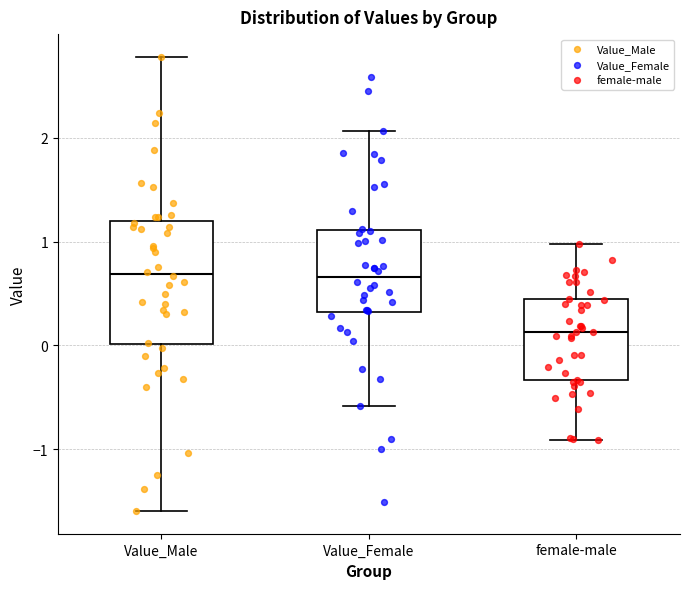

Reading left to right, read every box against the y-axis: the position of its median line, the range the box covers, and the ends of its whiskers. The values are not printed on the chart, so give them approximately, as read against the axis.

Value_Male: median 0.7, box 0.0 to 1.2, whiskers -1.6 to 2.8
Value_Female: median 0.7, box 0.3 to 1.1, whiskers -0.6 to 2.1
female-male: median 0.1, box -0.3 to 0.4, whiskers -0.9 to 1.0